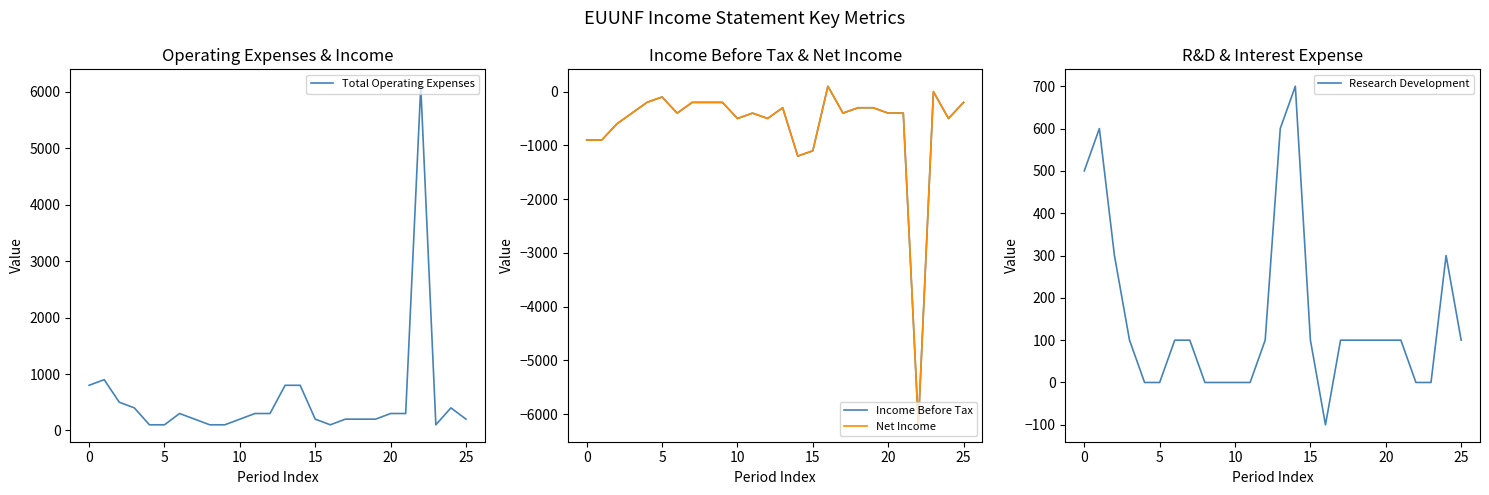

How many lines are shown in the chart?

4